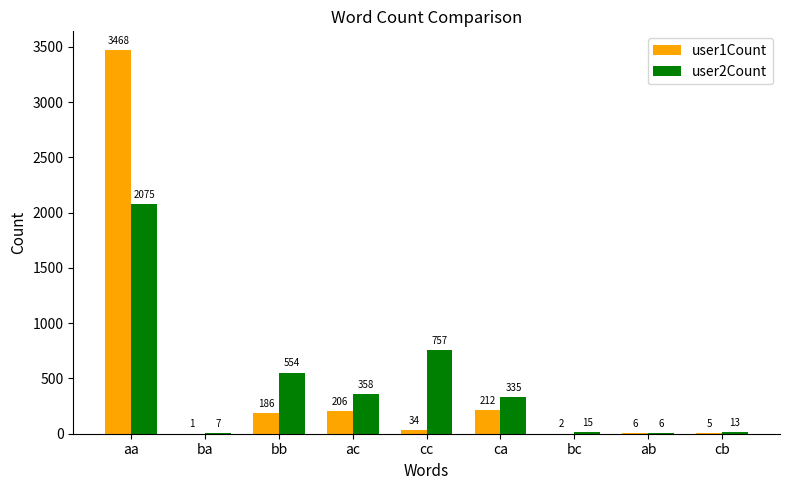

At which label does user2Count first exceed 335?

aa